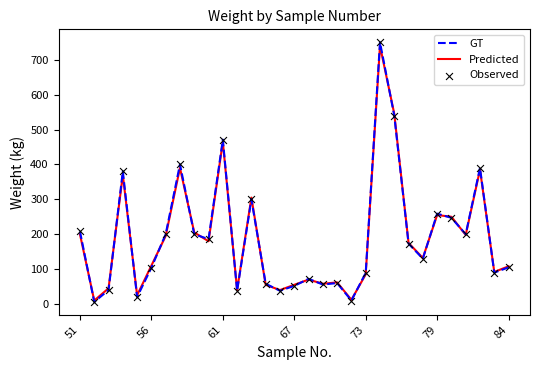

Which series has the widest spread of values?

GT